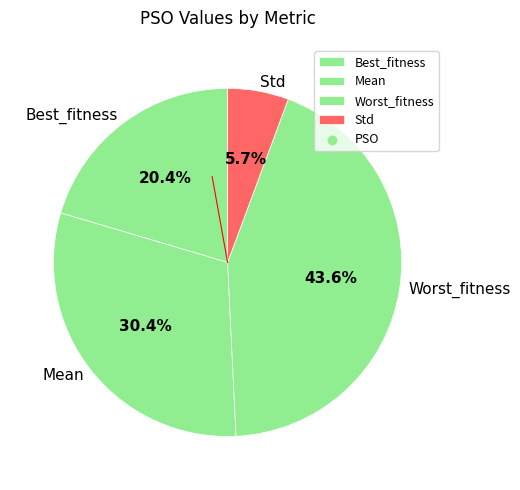

Approximately how many times larger is the value at Worst_fitness compared to Mean?

1.4